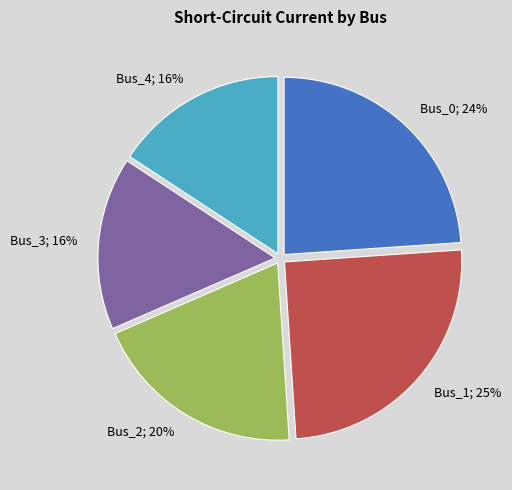

Is there a majority slice in this chart?

No